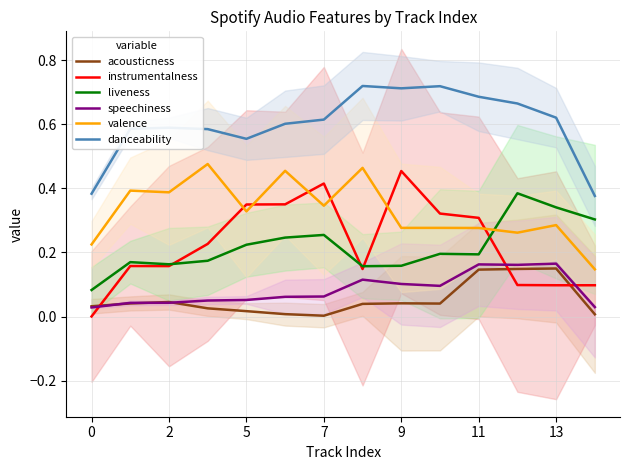

True or false: danceability and acousticness cross at least once.

False